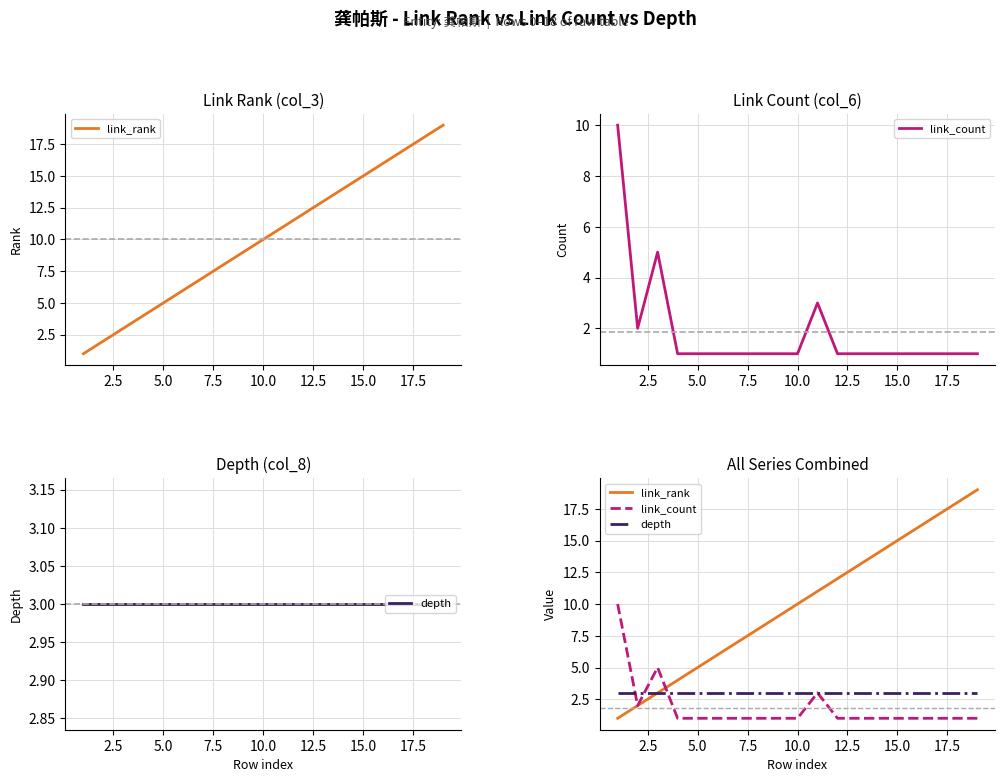

How many times do depth and link_count cross each other?

3